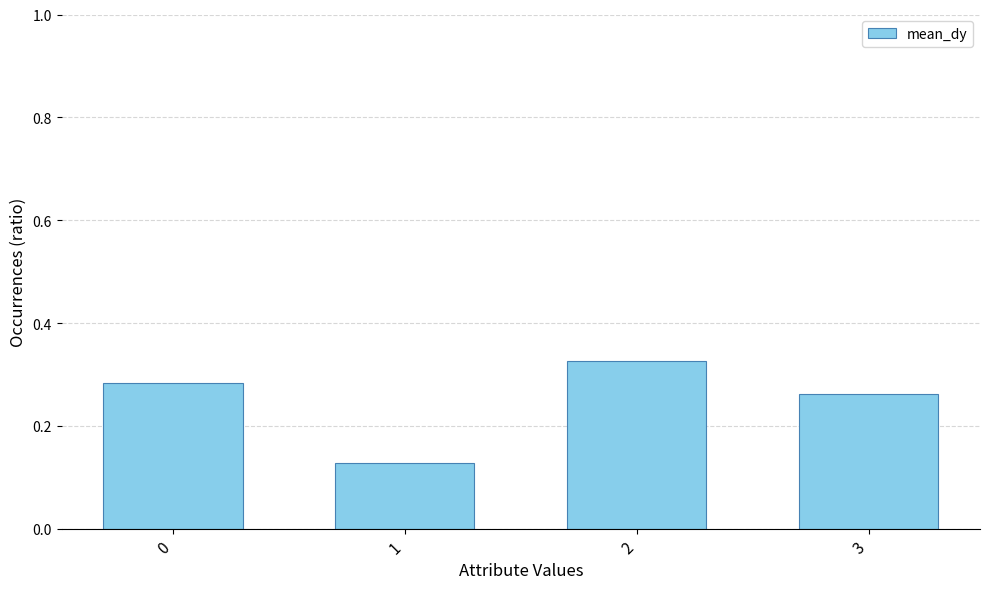

The value at 3 is 0.1. True or false?

False